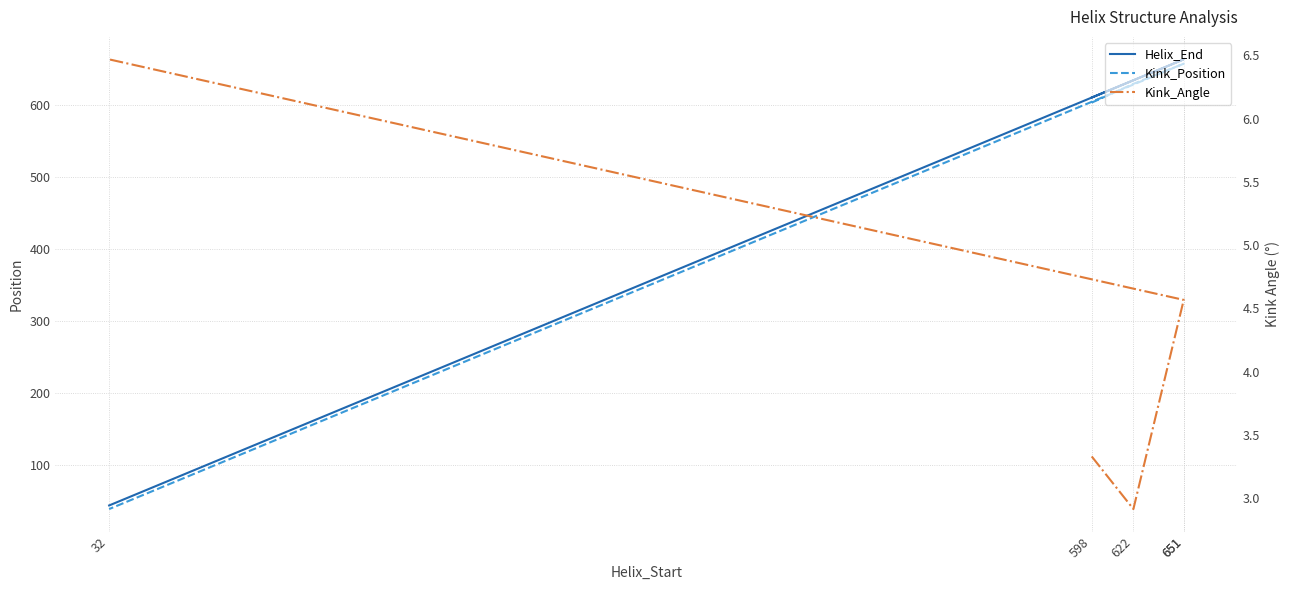

How many lines are shown in the chart?

3